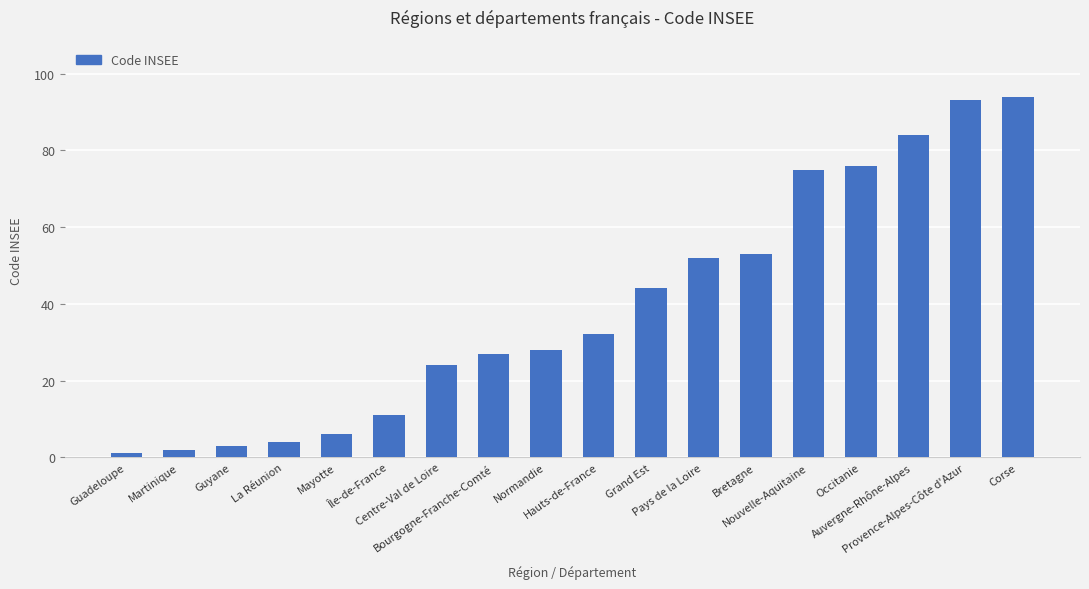

How many values are below 32?

9